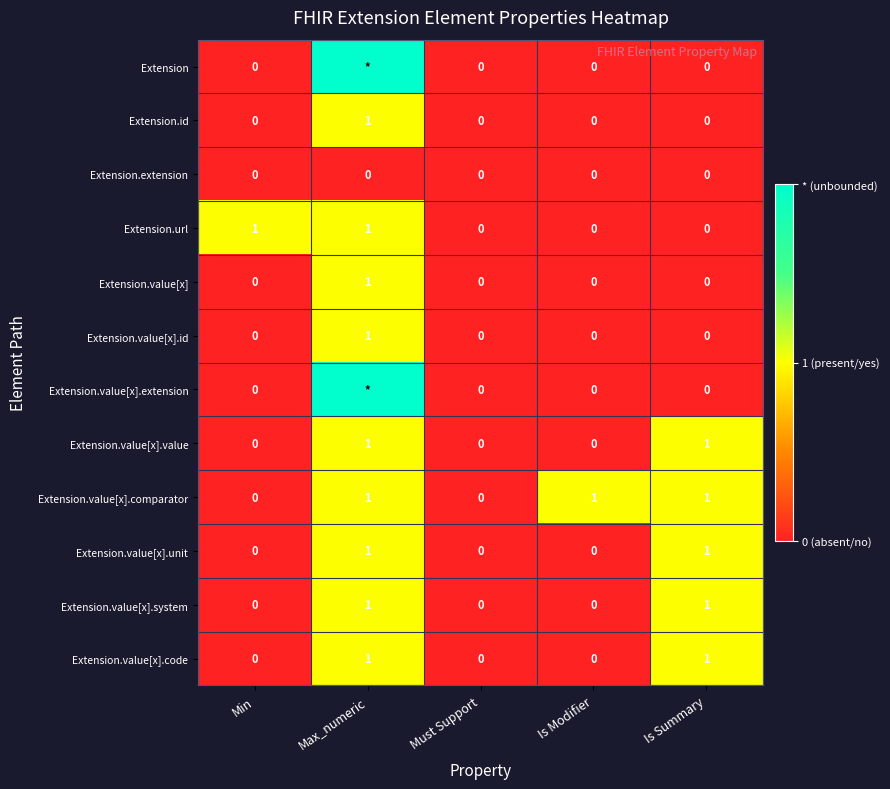

Reading right to left, what are all the values shown in this chart?

row_0: Is Summary=0	Is Modifier=0	Must Support=0	Max_numeric=2	Min=0
row_1: Is Summary=0	Is Modifier=0	Must Support=0	Max_numeric=1	Min=0
row_2: Is Summary=0	Is Modifier=0	Must Support=0	Max_numeric=0	Min=0
row_3: Is Summary=0	Is Modifier=0	Must Support=0	Max_numeric=1	Min=1
row_4: Is Summary=0	Is Modifier=0	Must Support=0	Max_numeric=1	Min=0
row_5: Is Summary=0	Is Modifier=0	Must Support=0	Max_numeric=1	Min=0
row_6: Is Summary=0	Is Modifier=0	Must Support=0	Max_numeric=2	Min=0
row_7: Is Summary=1	Is Modifier=0	Must Support=0	Max_numeric=1	Min=0
row_8: Is Summary=1	Is Modifier=1	Must Support=0	Max_numeric=1	Min=0
row_9: Is Summary=1	Is Modifier=0	Must Support=0	Max_numeric=1	Min=0
row_10: Is Summary=1	Is Modifier=0	Must Support=0	Max_numeric=1	Min=0
row_11: Is Summary=1	Is Modifier=0	Must Support=0	Max_numeric=1	Min=0